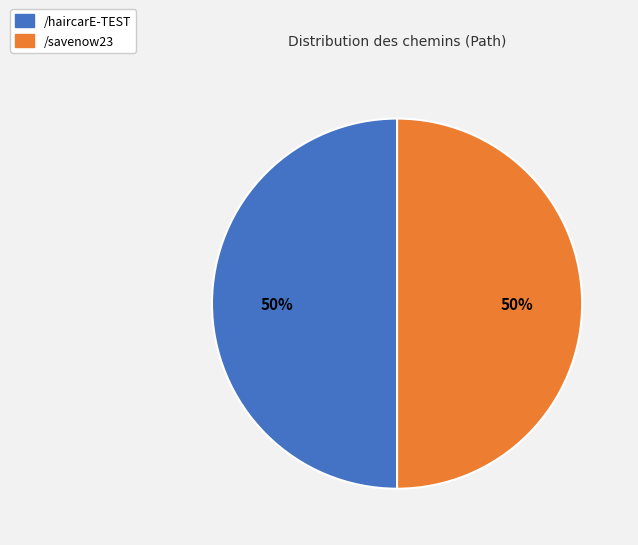

Approximately how many times larger is the value at /savenow23 compared to /haircarE-TEST?

1.0